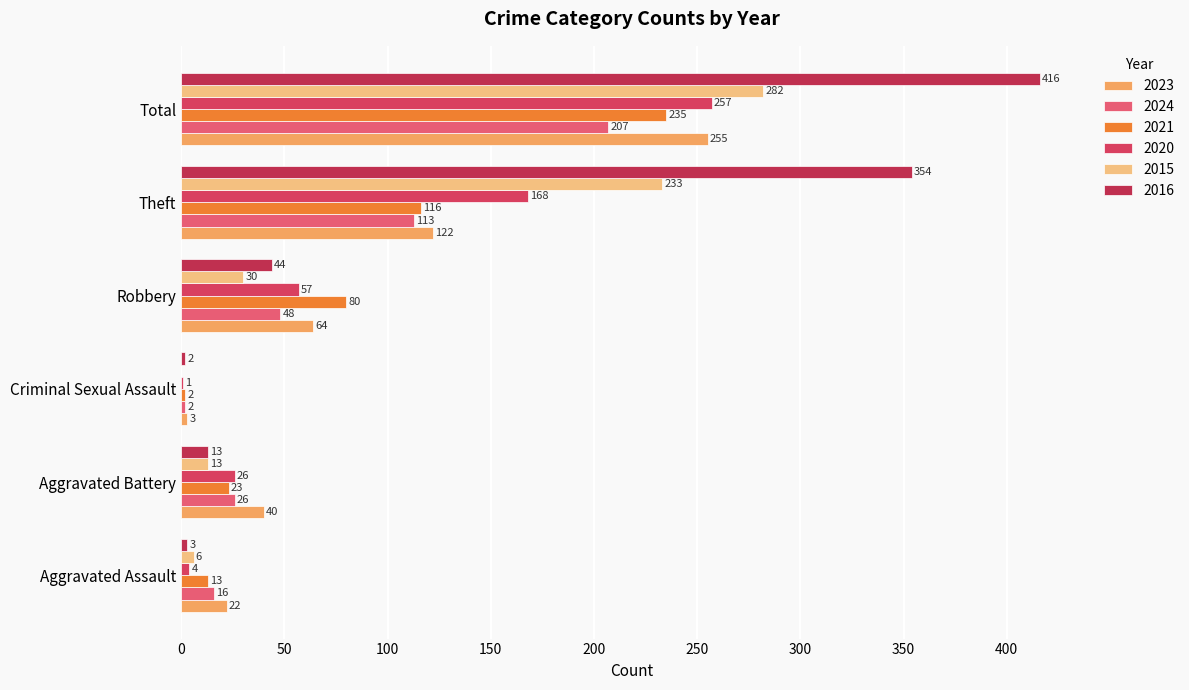

What is the label of the 4th bar from the right?

Criminal Sexual Assault